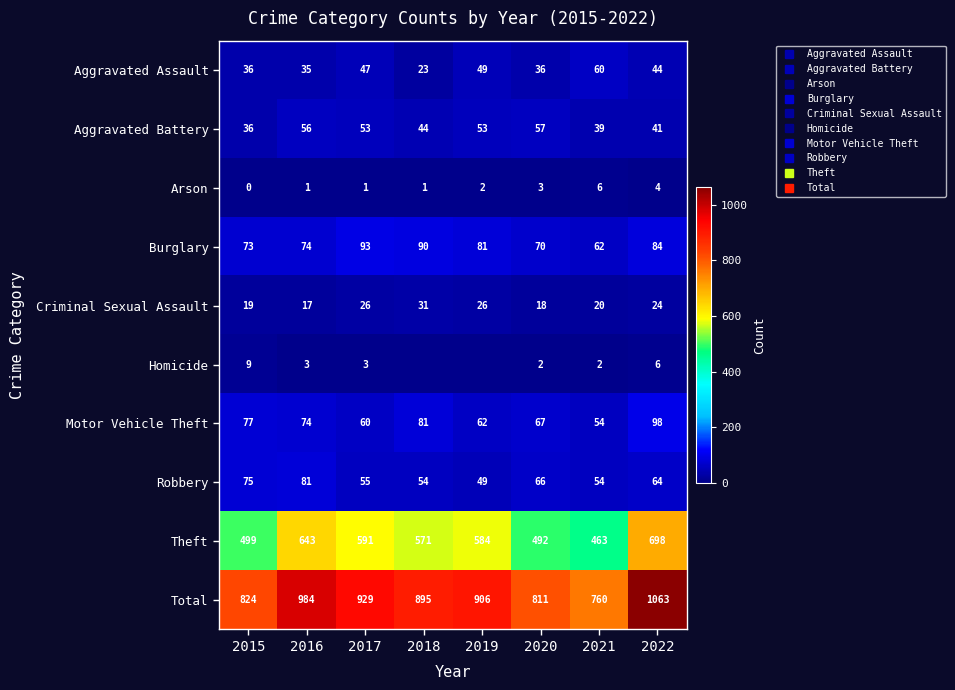

Is the value of Burglary at 2020 greater than the value of Arson at 2021?

Yes